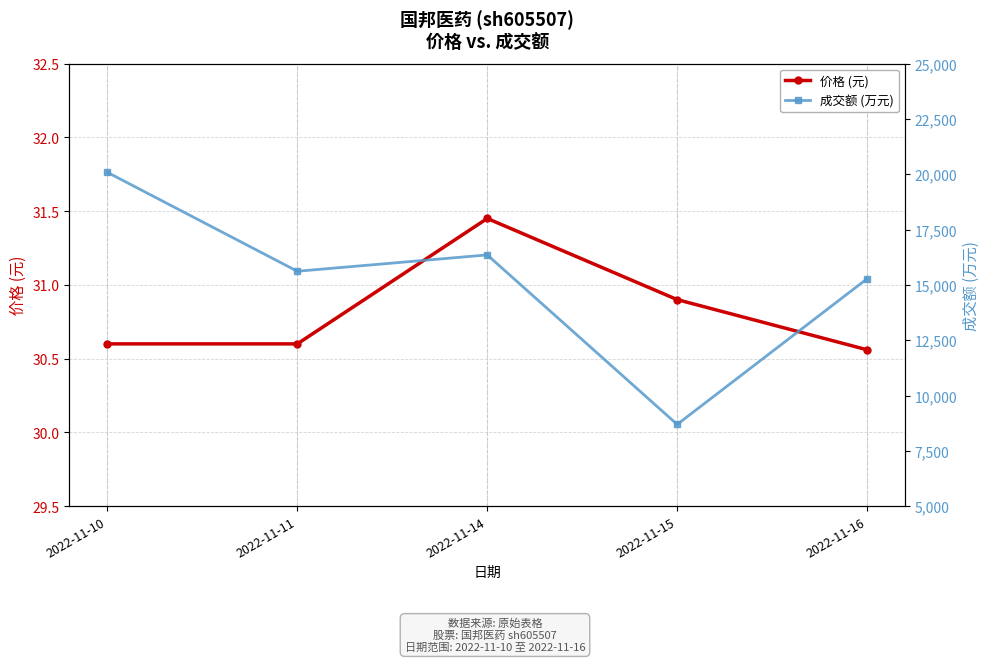

Is the value of 价格 (元) at 2022-11-15 greater than the value of 成交额 (万元) at 2022-11-16?

No